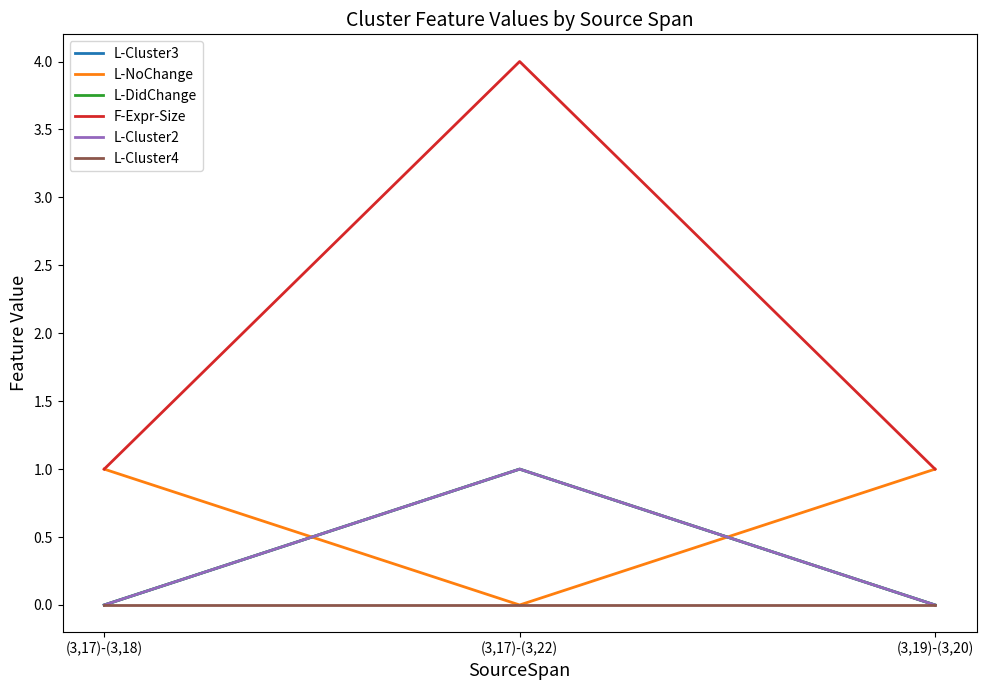

Which has a higher value, (3,17)-(3,18) or (3,17)-(3,22)?

(3,17)-(3,22)